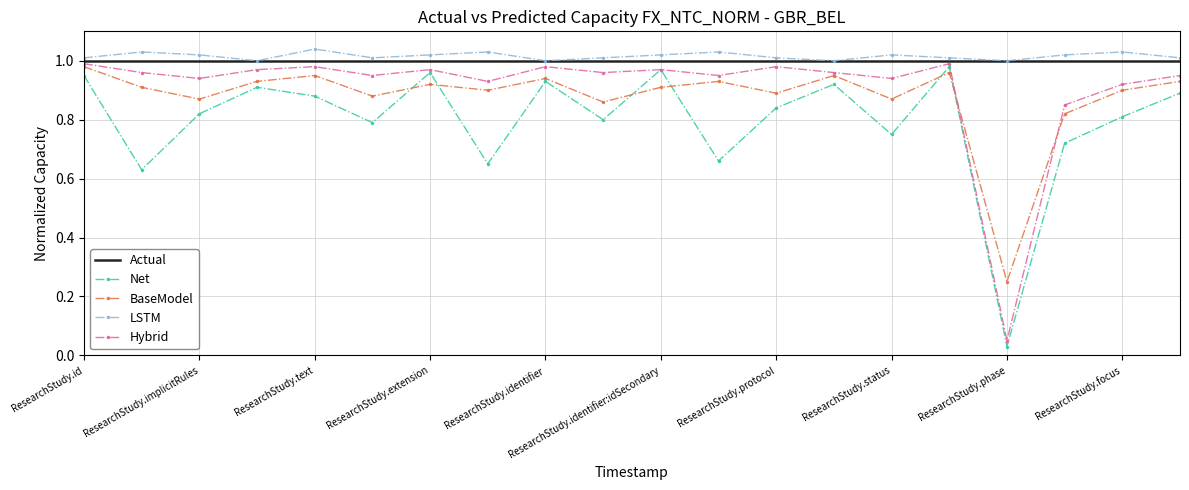

True or false: Net and LSTM cross at least once.

False